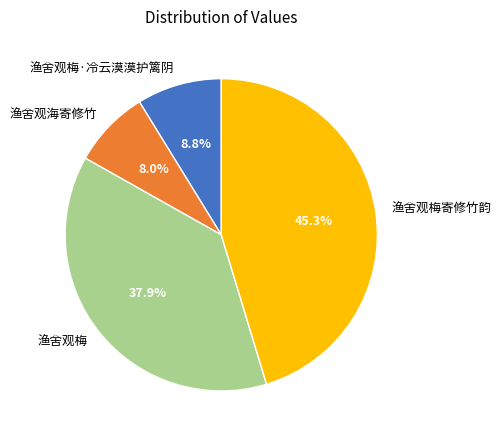

Approximately how many times larger is the value at 渔舍观海寄修竹 compared to 渔舍观梅?

0.2